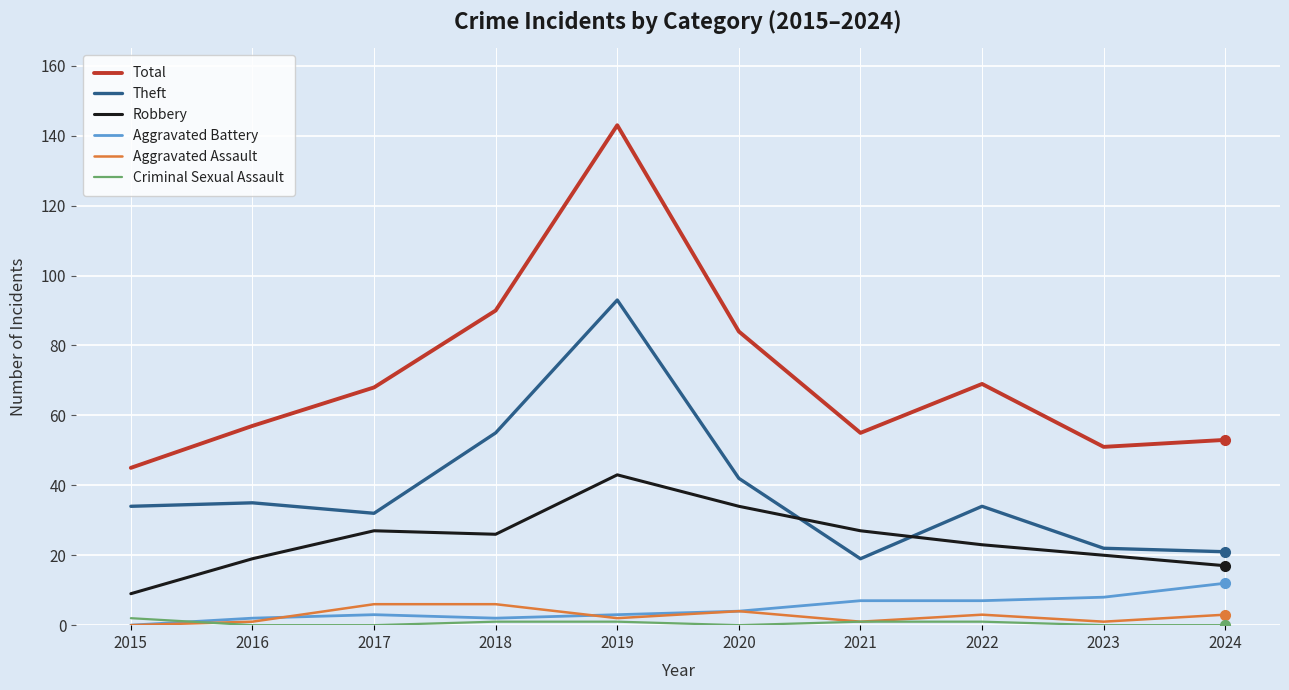

Which series has the largest range (max minus min)?

Total